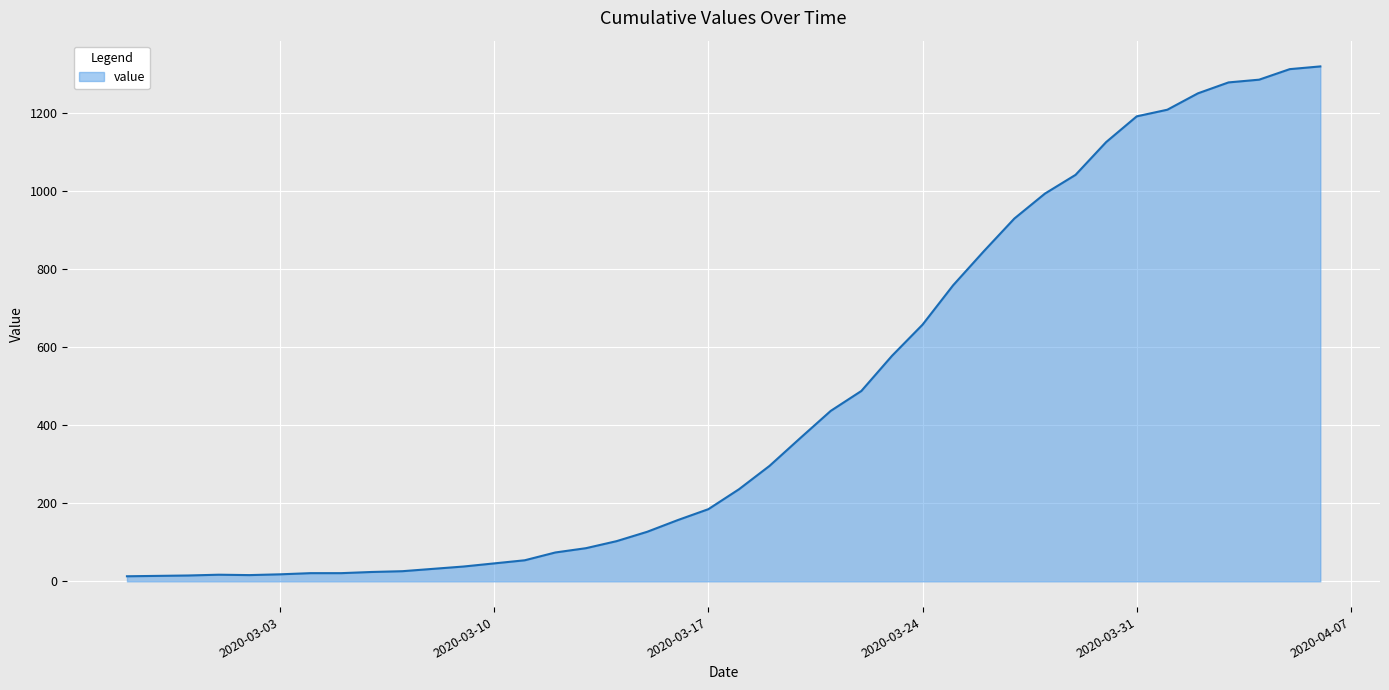

What is the difference between the maximum and minimum values?

1307